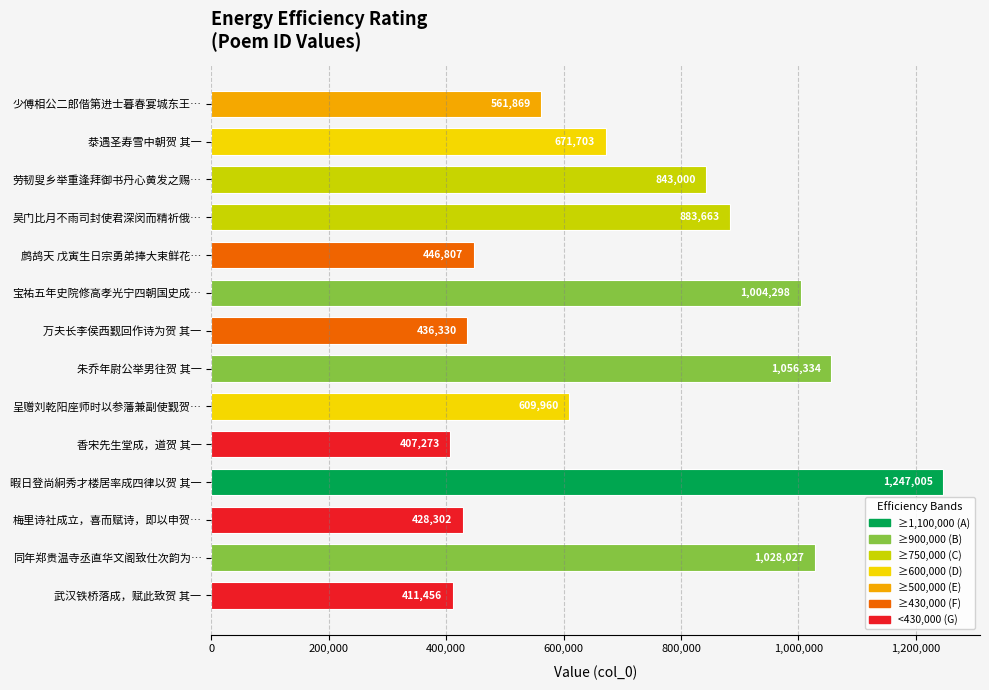

Reading top to bottom, transcribe all the data shown in this chart.

少傅相公二郎偕第进士暮春宴城东王…=561869	㳟遇圣寿雪中朝贺 其一=671703	劳韧叟乡举重逢拜御书丹心黄发之赐…=843000	吴门比月不雨司封使君深闵而精祈俄…=883663	鹧鸪天 戊寅生日宗勇弟捧大束鲜花…=446807	宝祐五年史院修高孝光宁四朝国史成…=1004298	万夫长李侯西觐回作诗为贺 其一=436330	朱乔年尉公举男往贺 其一=1056334	呈赠刘乾阳座师时以参藩兼副使觐贺…=609960	香宋先生堂成，道贺 其一=407273	暇日登尚絅秀才楼居率成四律以贺 其一=1247005	梅里诗社成立，喜而赋诗，即以申贺…=428302	同年郑贵温寺丞直华文阁致仕次韵为…=1028027	武汉铁桥落成，赋此致贺 其一=411456